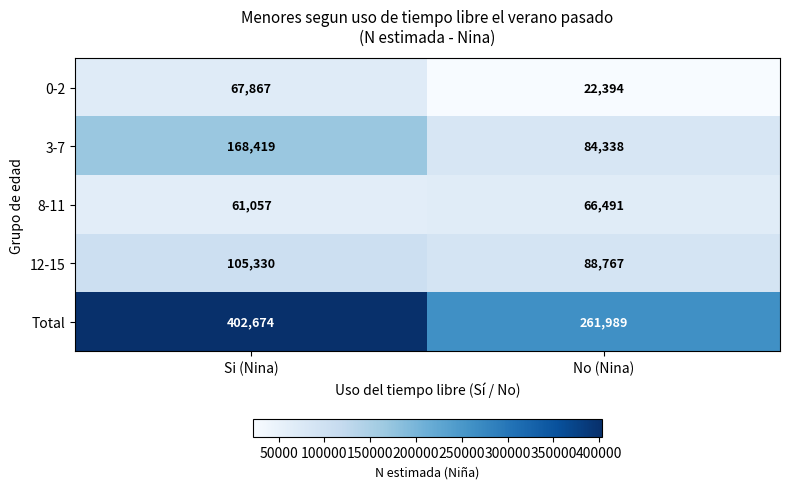

What is the difference between the maximum and minimum values in the 8-11 series?

5434